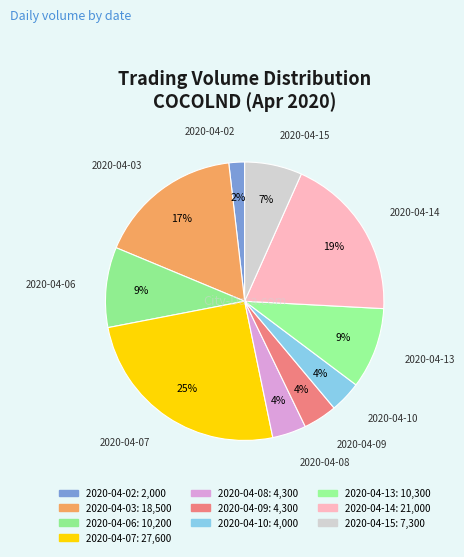

How many segments does this pie chart have?

10